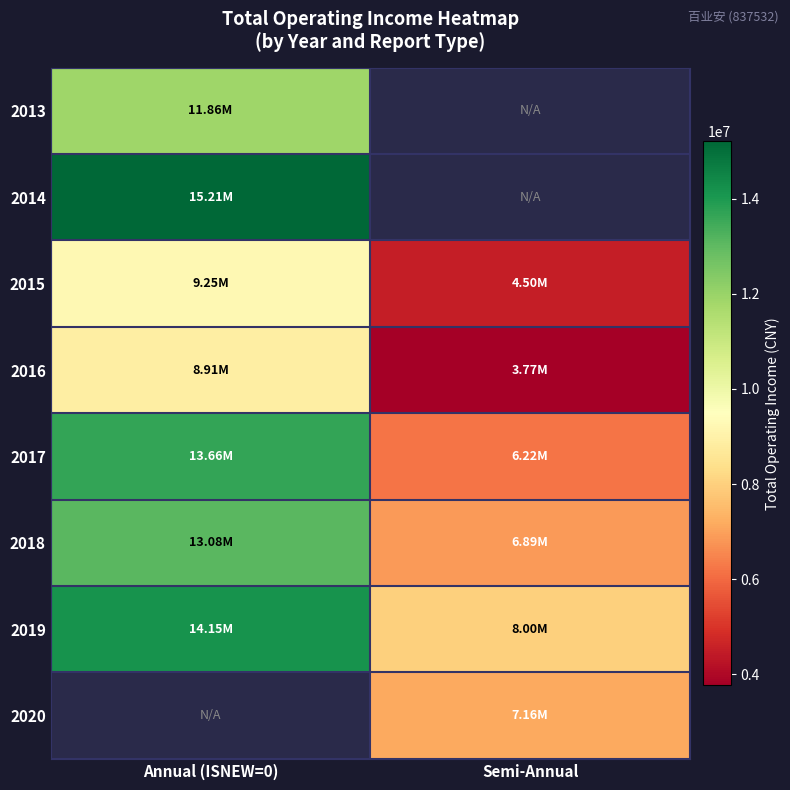

Which series has the largest range (max minus min)?

2017